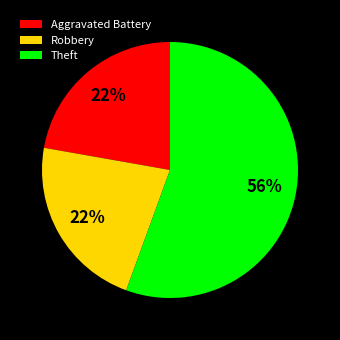

Combined, do Robbery and Theft account for over 50%?

Yes